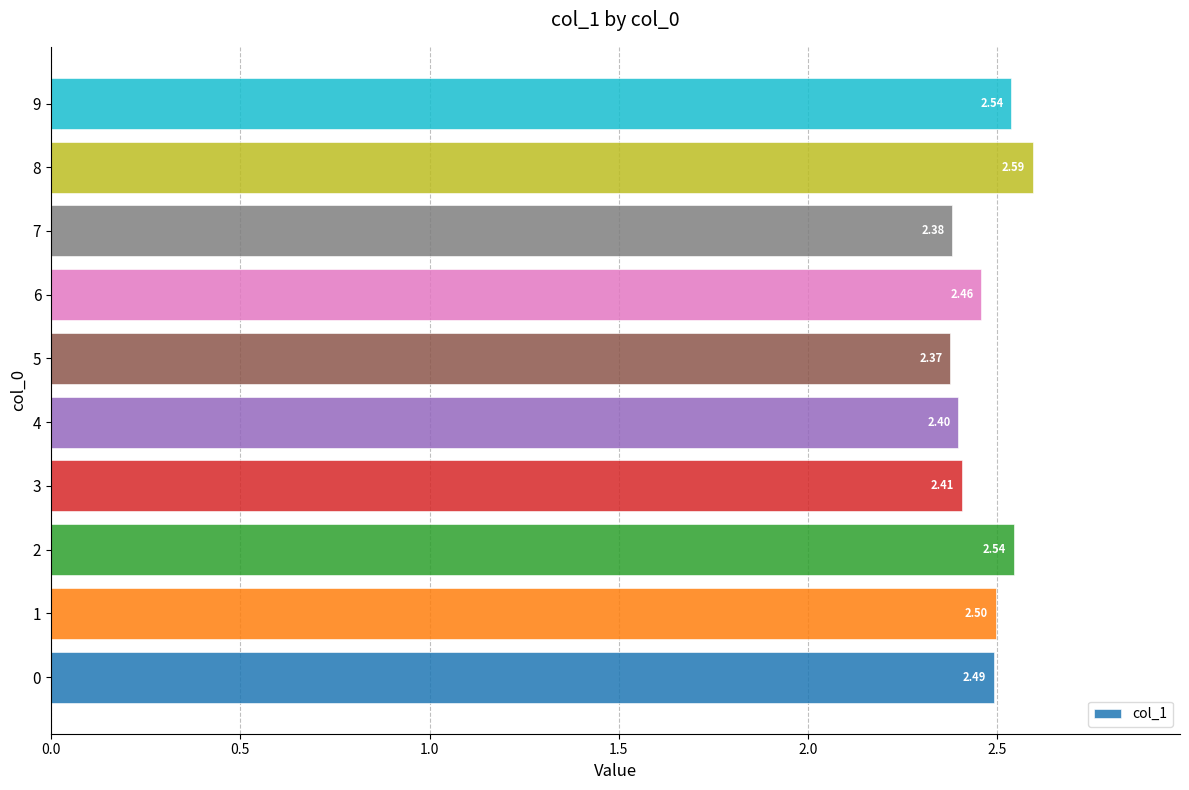

How many bars are there in total?

10